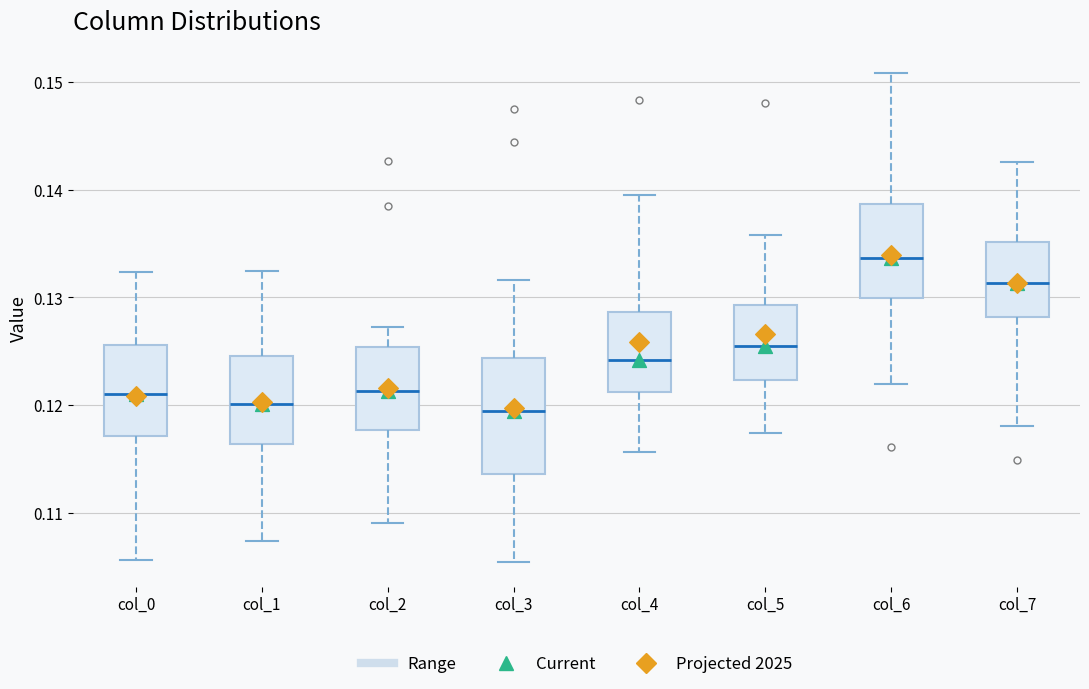

Where is the upper edge of the box for col_0 on the y-axis? The values are not printed on the chart, so give them approximately, as read against the axis.

0.126